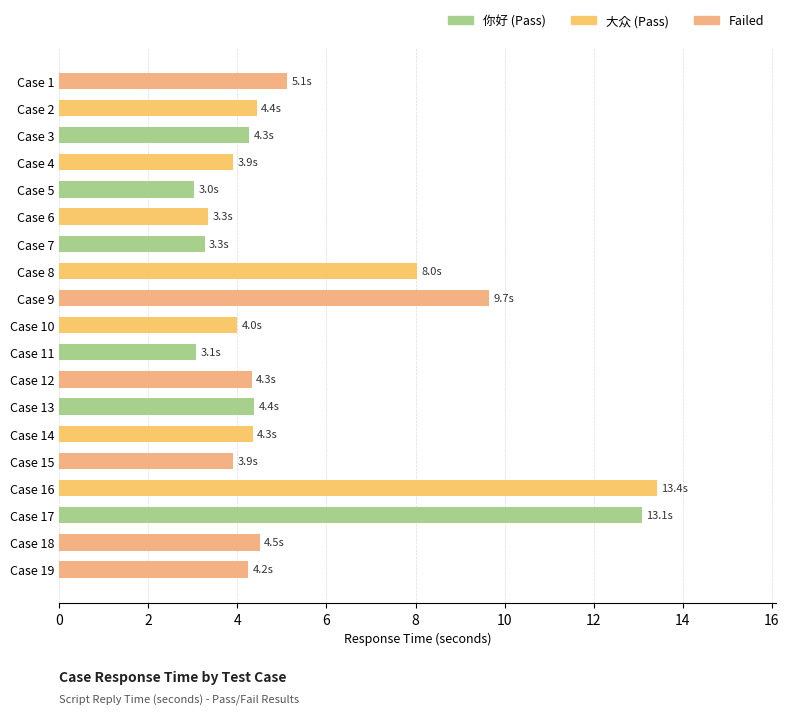

What is the difference between the second highest and minimum values?

10.1